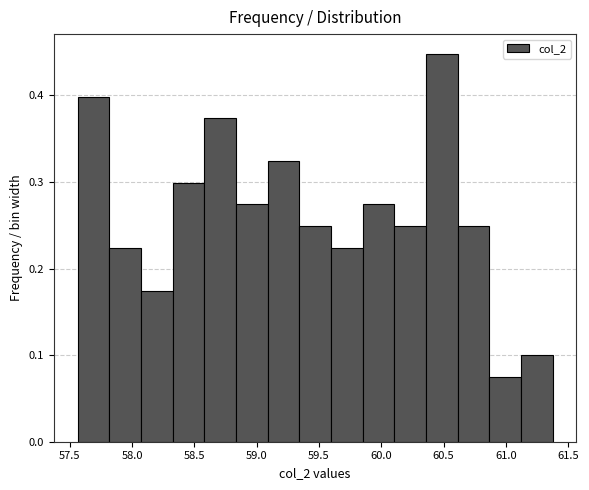

Over which range of the x-axis is the bar tallest?

60.35 to 60.60